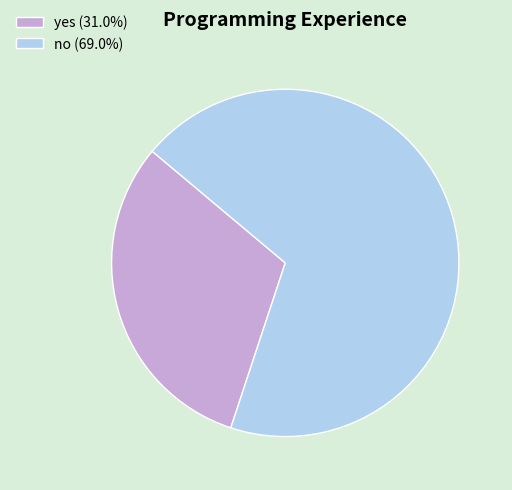

Is it true that yes is 31% of the pie?

True